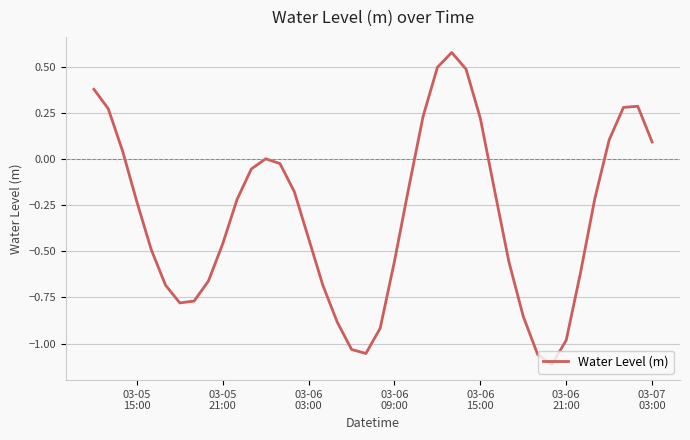

What is the difference between the maximum and minimum values?

1.7